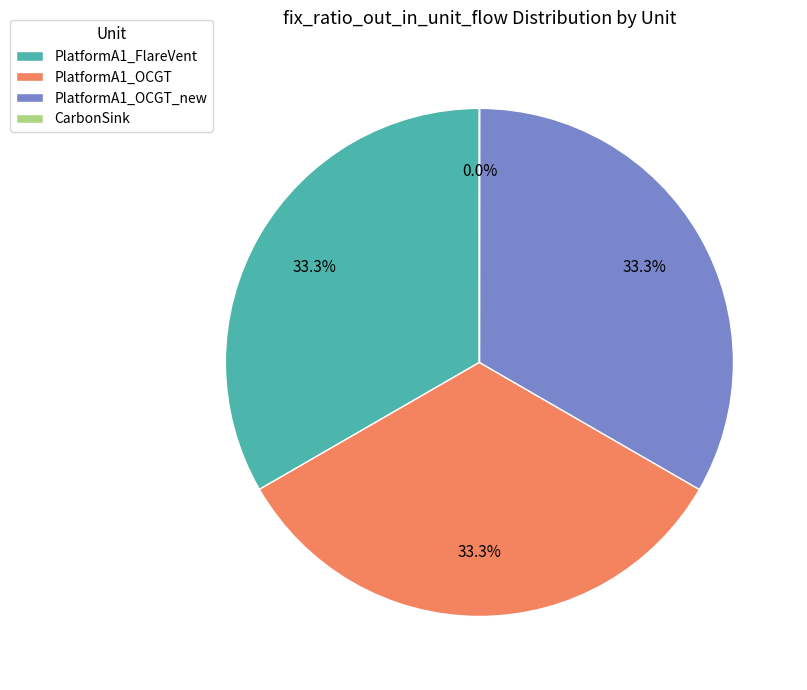

True or false: PlatformA1_OCGT accounts for 43% of the total.

False